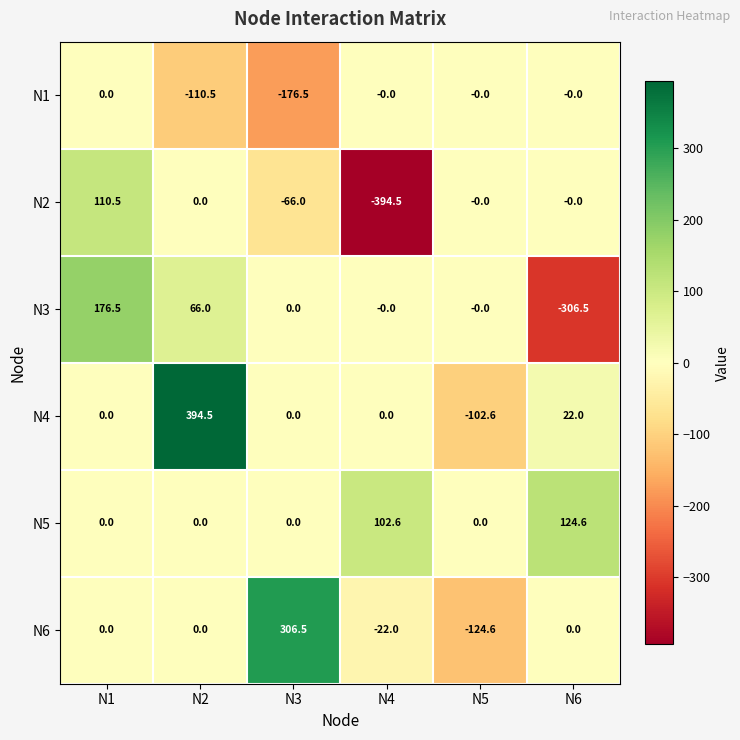

Which series changed the most between N2 and N5?

N4